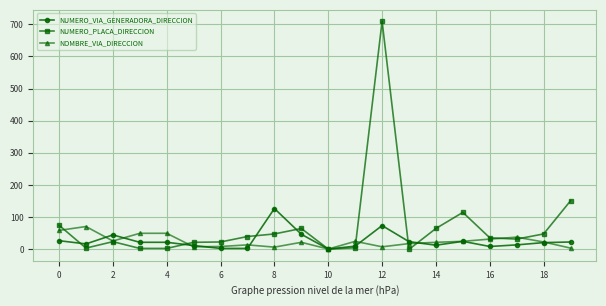

What is the greatest value displayed?

709